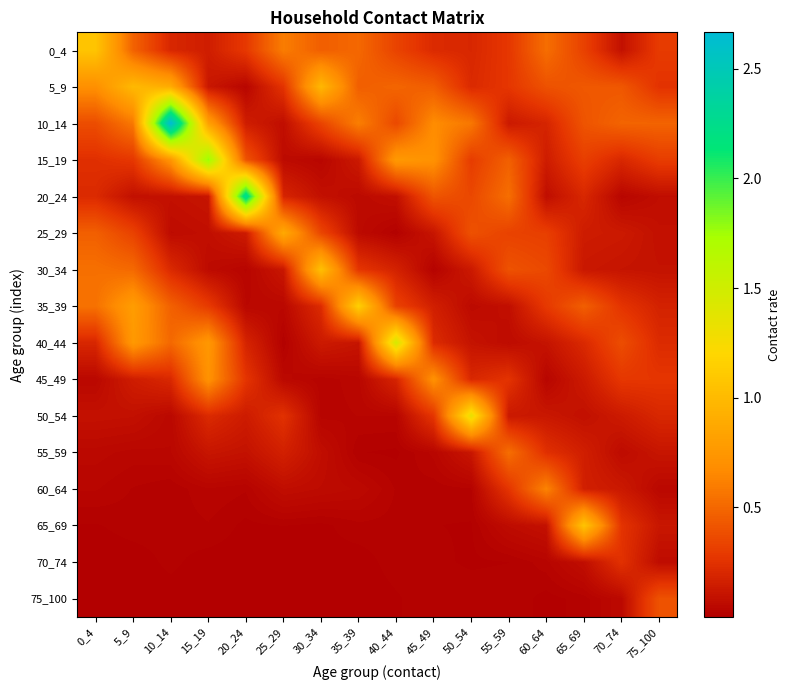

Which series changed the most between 10_14 and 70_74?

10_14